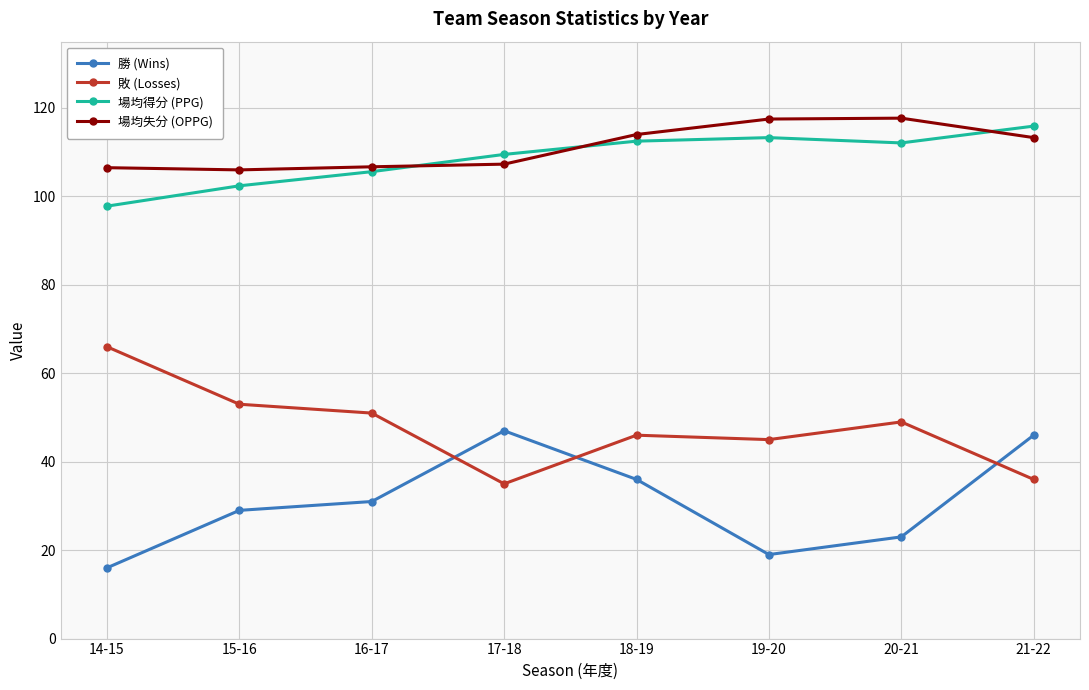

True or false: 場均得分 (PPG) has more than 1 points higher than both neighbors.

False